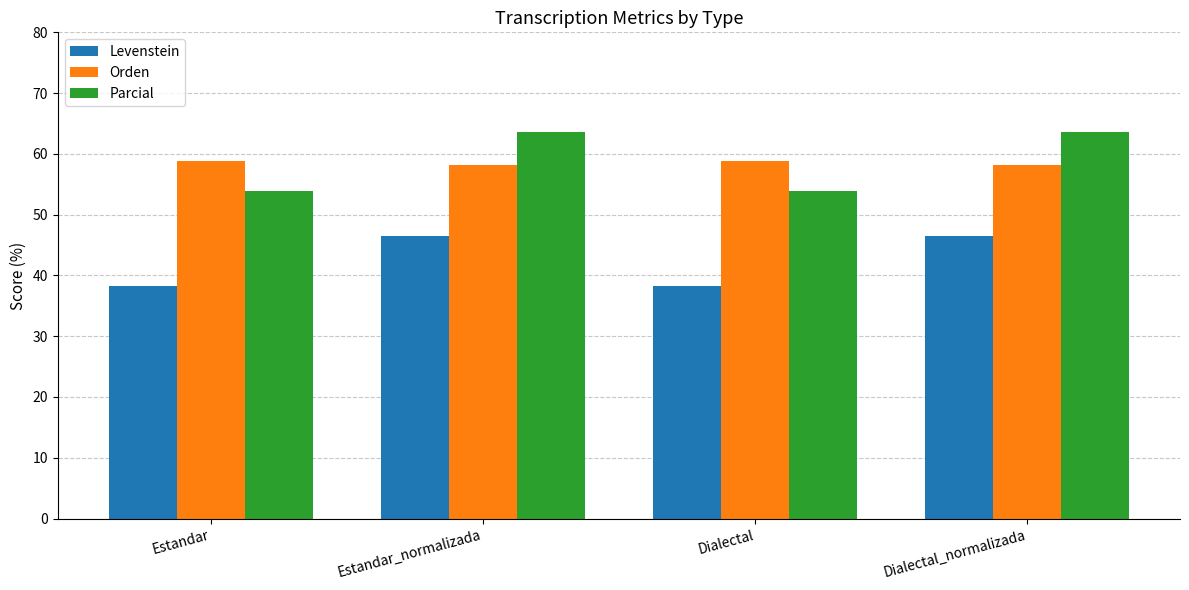

What position from the left is Dialectal_normalizada?

4